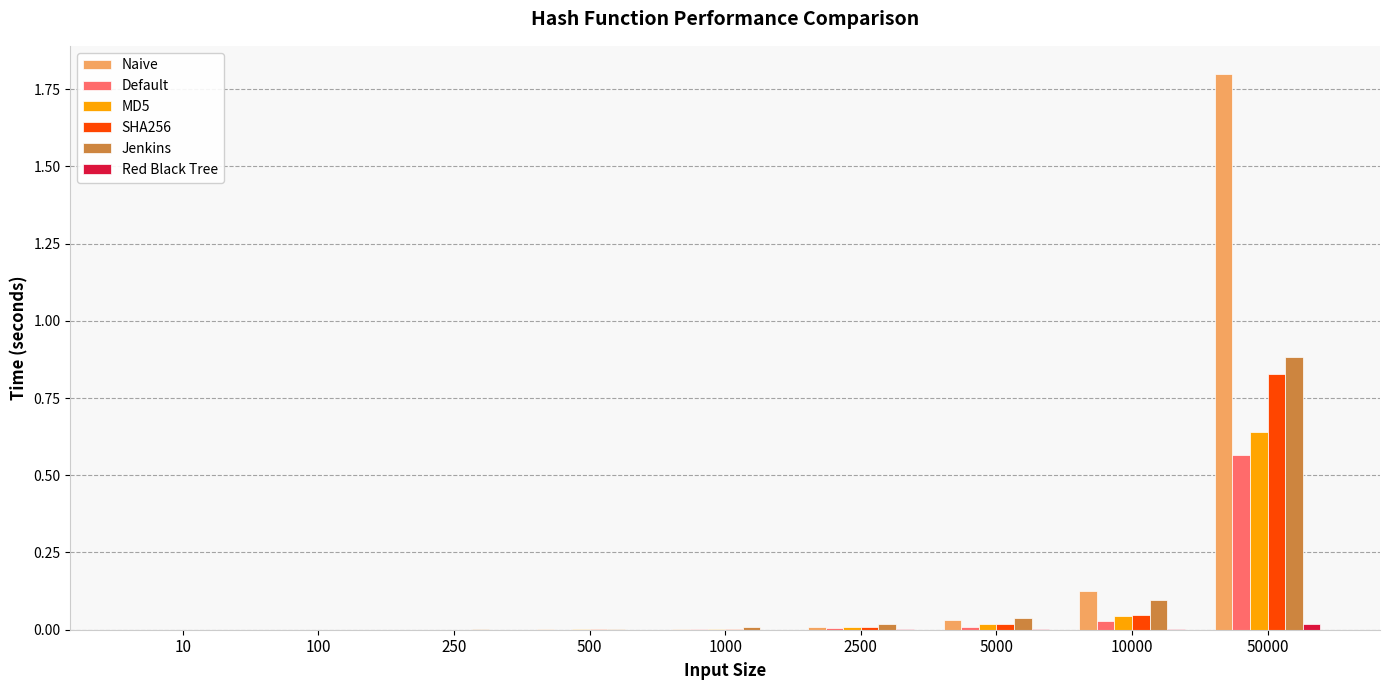

Between 500 and 5000, which series saw the biggest shift?

Jenkins